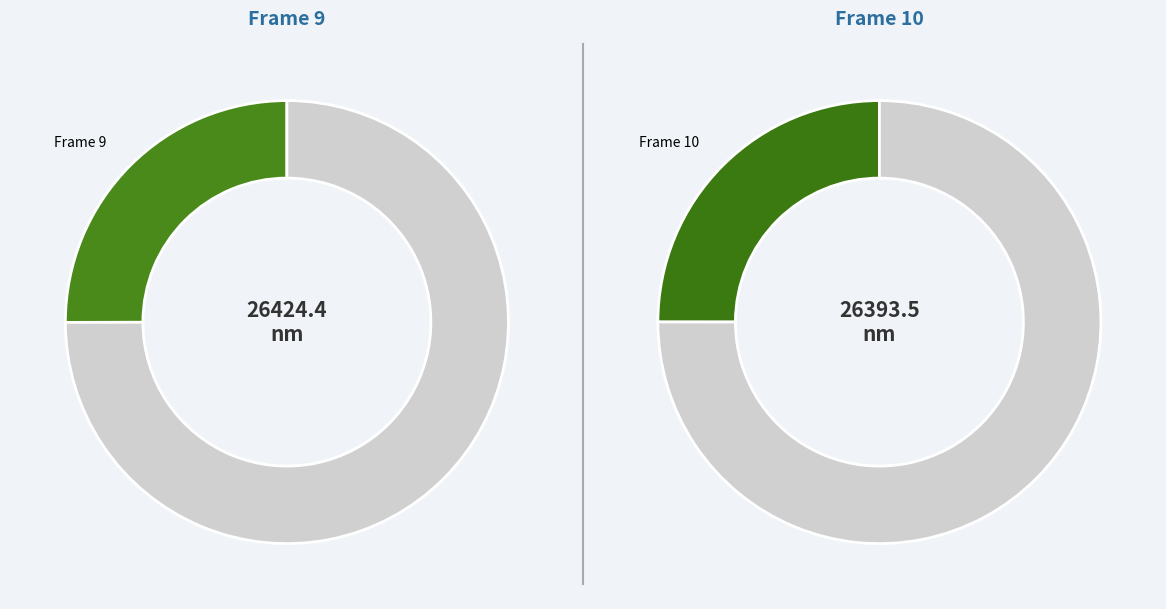

True or false: Frame 9 accounts for 11% of the total.

False